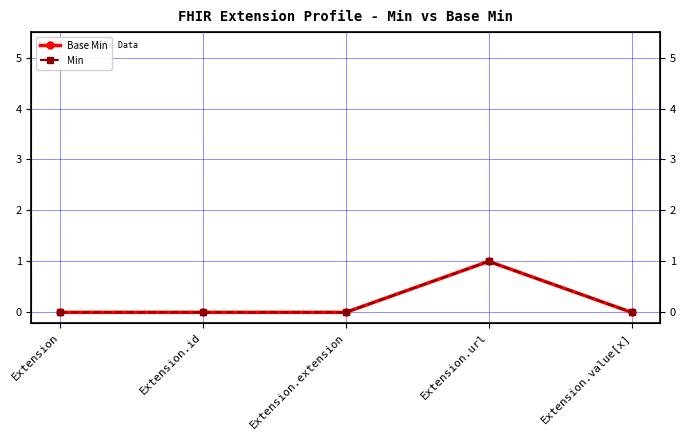

Count the Base Min values in the range 0 to 1.

5